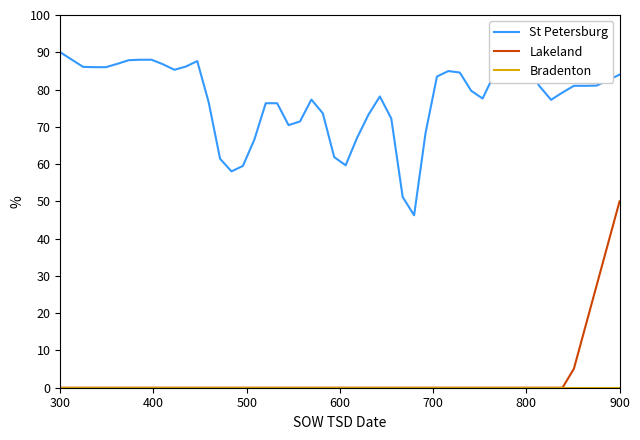

What is the greatest value displayed?

90.0